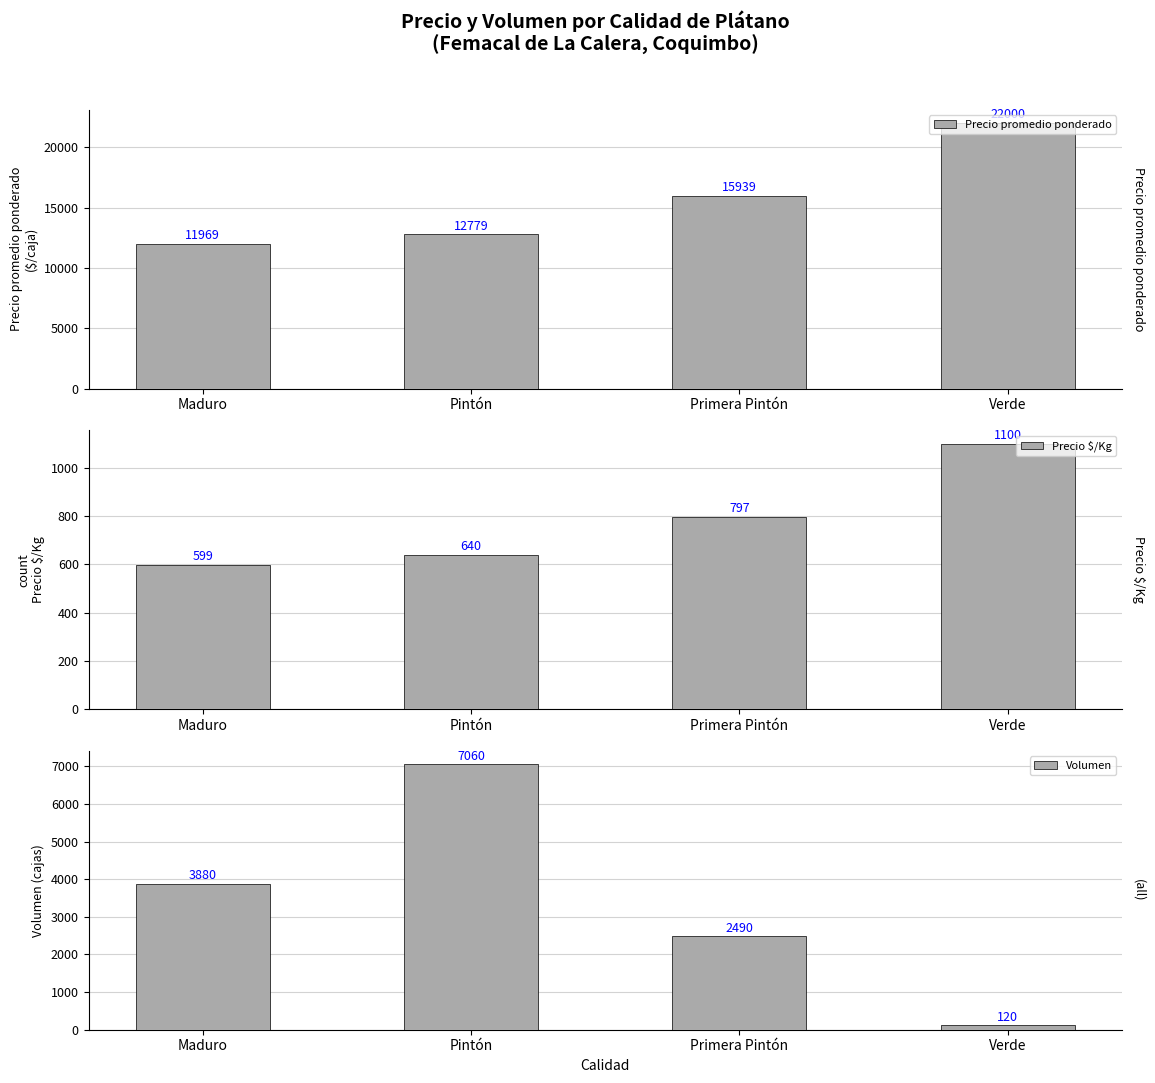

How many groups of bars are there?

4